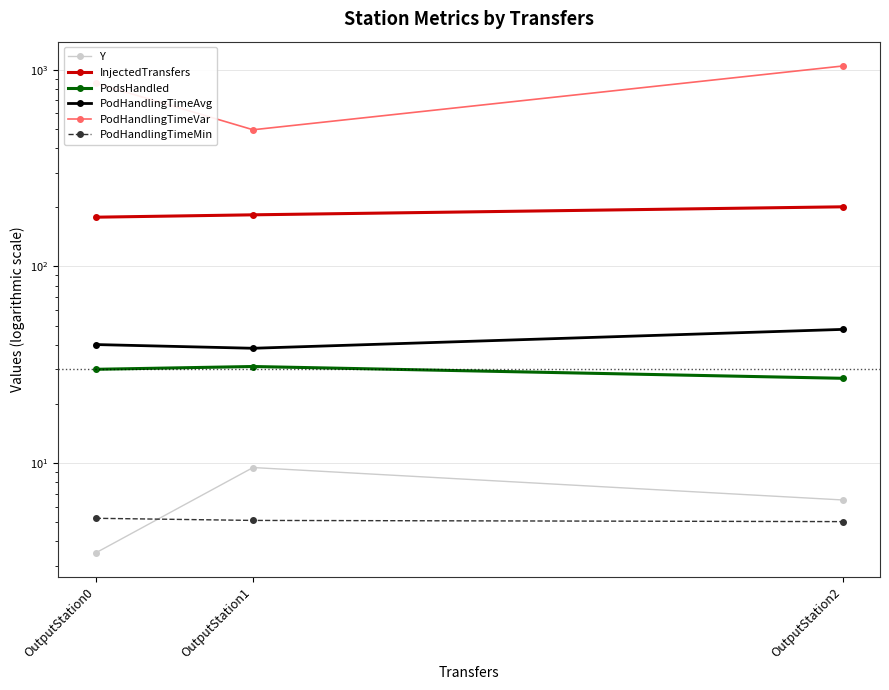

How many data points in PodsHandled are above 30?

1